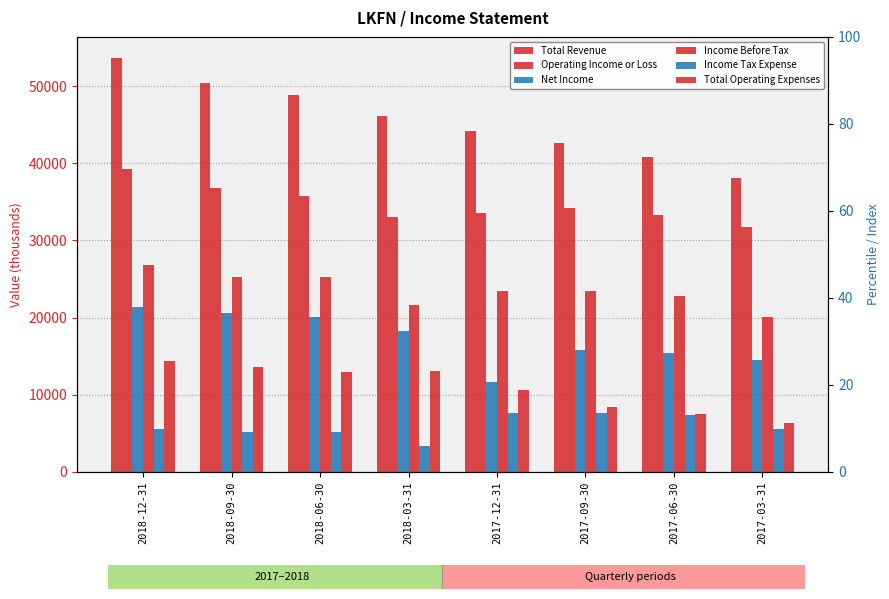

What is the label of the 8th bar from the left?

2017-03-31